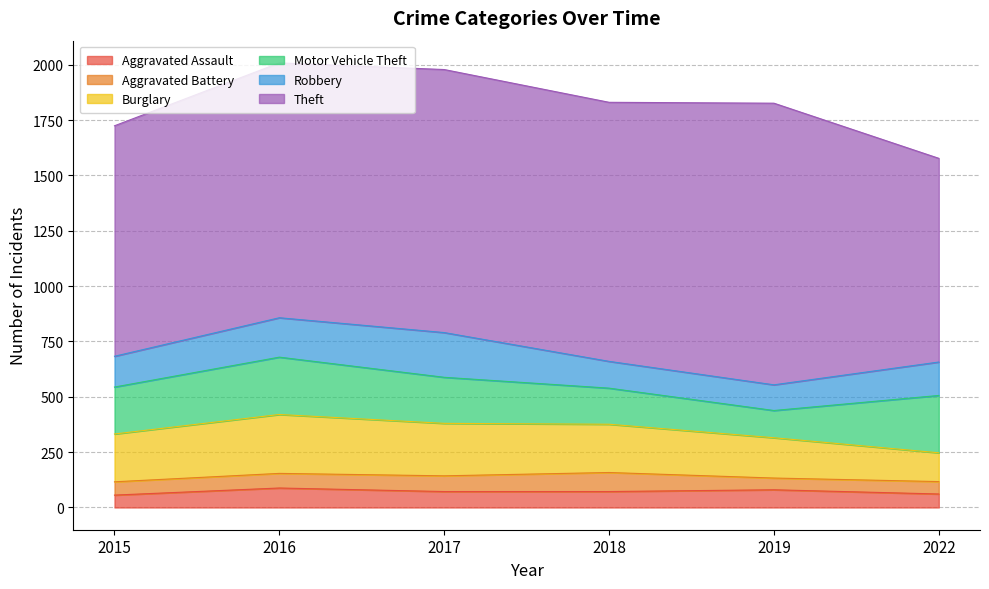

Between 2016 and 2018, which is larger?

2016